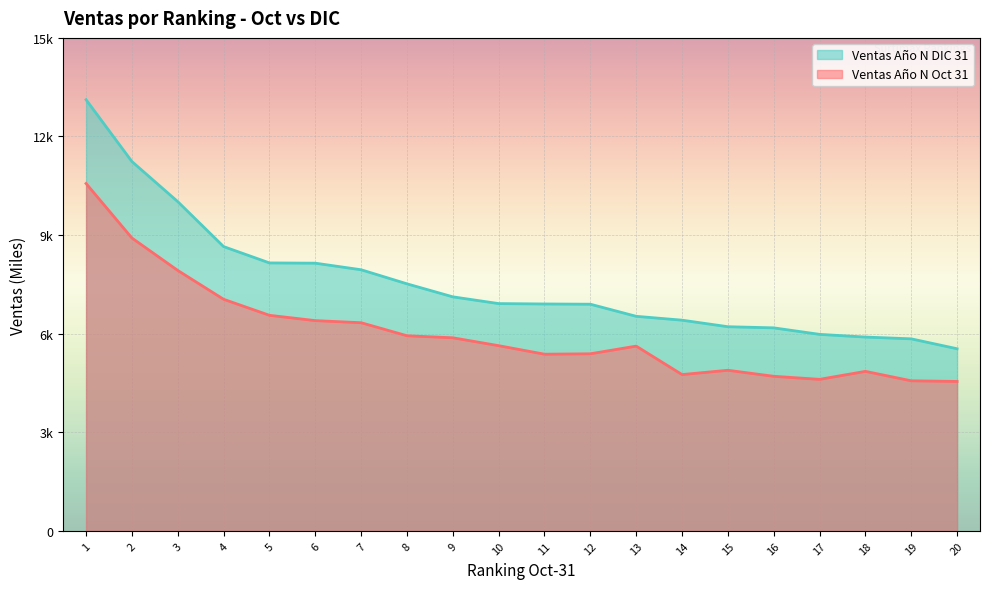

Reading left to right, list all the values displayed in this chart.

Ventas Año N Oct 31: 10569.6	8910.9	7924.7	7047.4	6559.4	6398.0	6334.4	5937.6	5875.5	5635.7	5376.4	5388.9	5622.2	4756.6	4887.1	4703.9	4611.0	4854.1	4567.4	4547.4
Ventas Año N DIC 31: 13119.1	11238.0	10018.2	8650.4	8153.4	8145.7	7945.4	7517.2	7121.4	6916.1	6904.6	6897.2	6529.1	6411.5	6212.4	6177.8	5979.6	5897.8	5843.4	5541.9